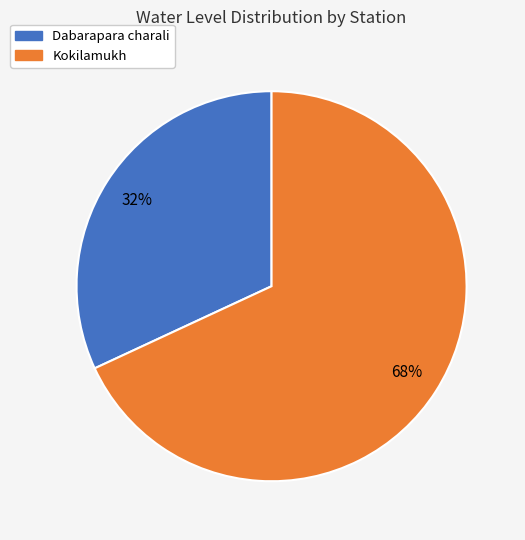

Which has a higher value, Dabarapara charali or Kokilamukh?

Kokilamukh